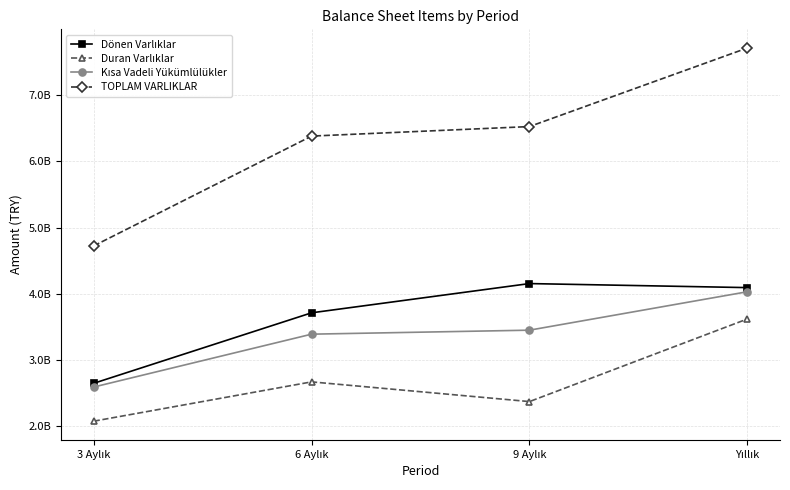

List the series in order of their peak value, highest first.

TOPLAM VARLIKLAR, Dönen Varlıklar, Kısa Vadeli Yükümlülükler, Duran Varlıklar